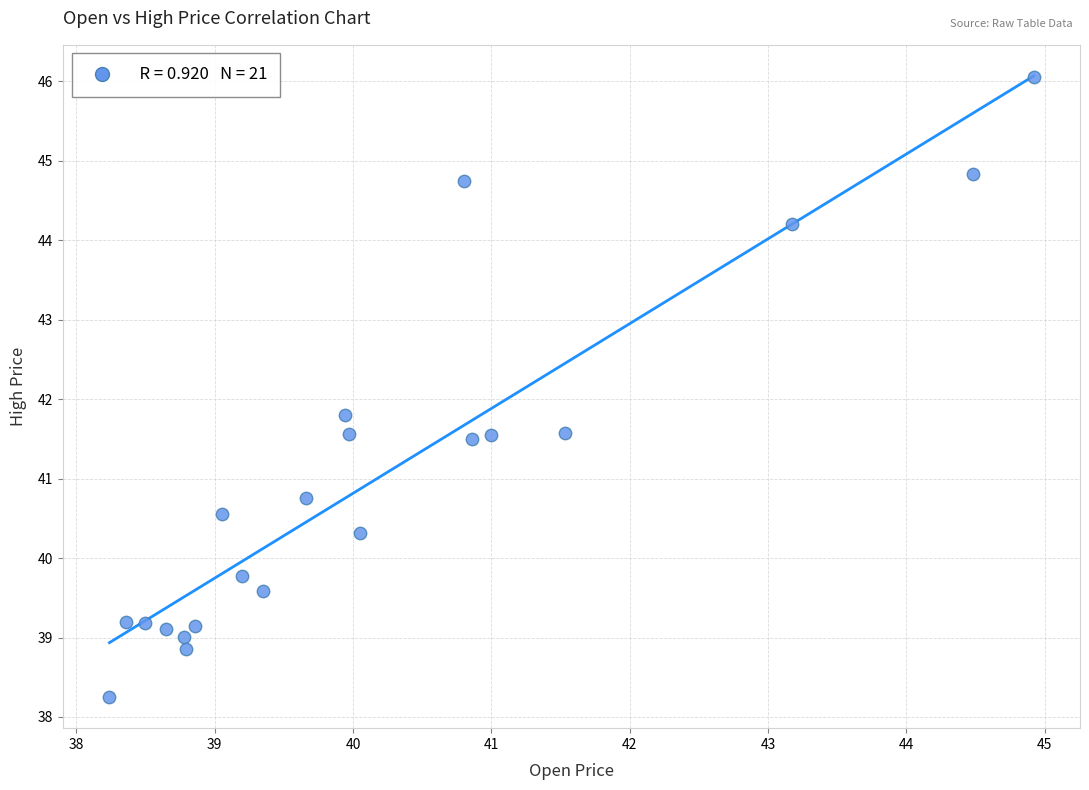

What Y value in the scatter plot is closest to 42?

41.8